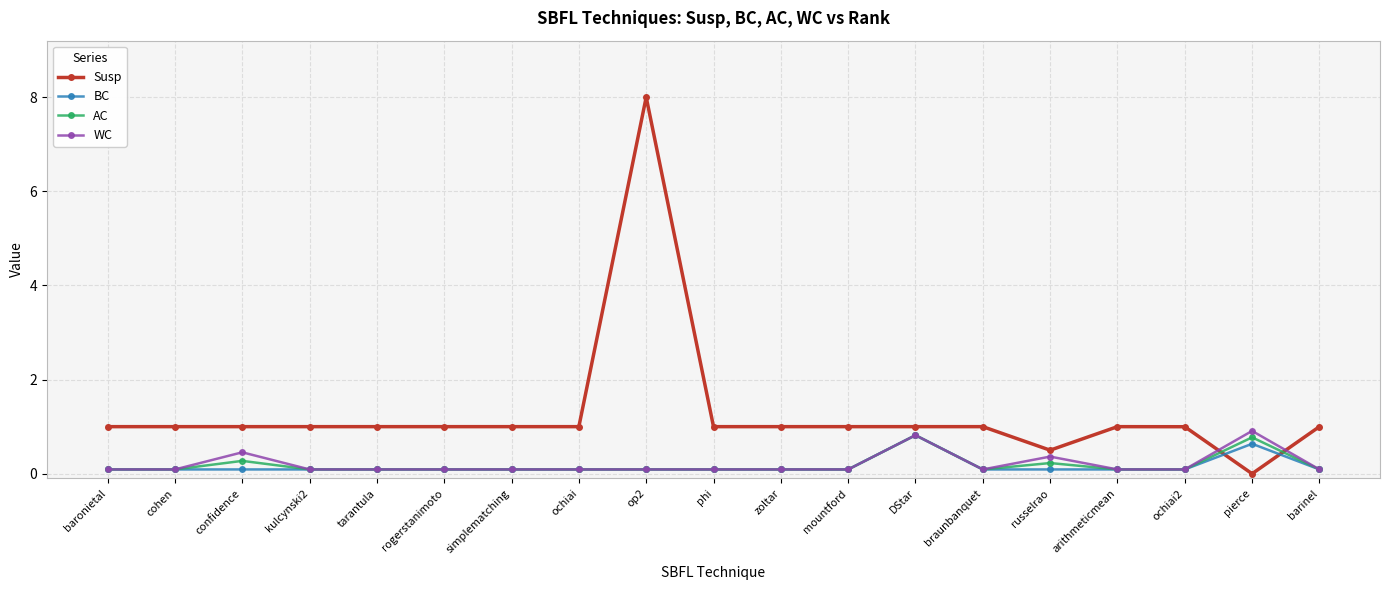

Which series has the widest spread of values?

Susp